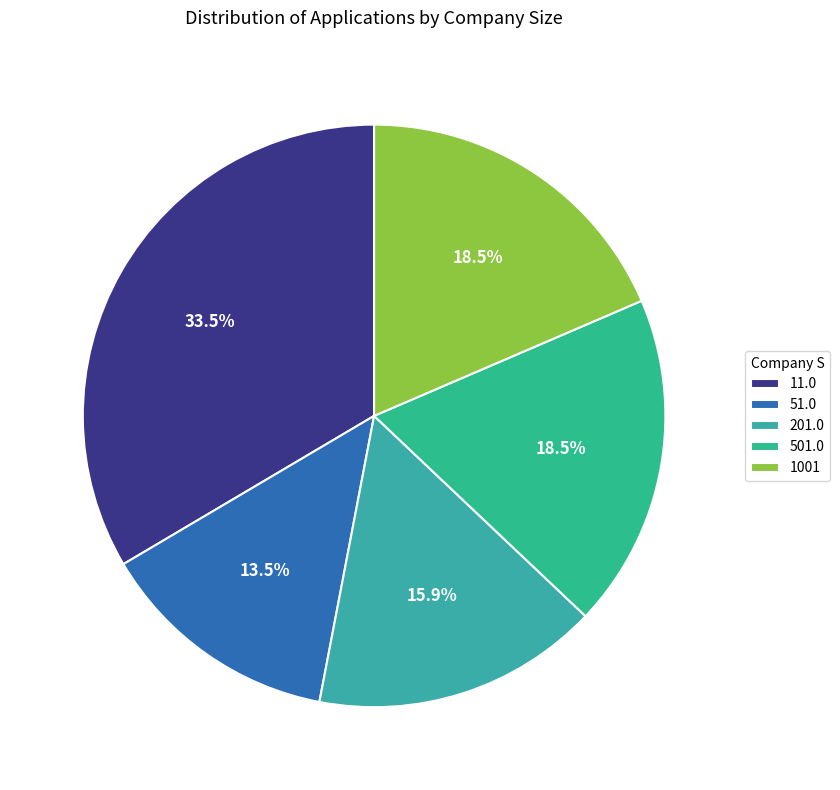

Count the number of slices in the pie.

5